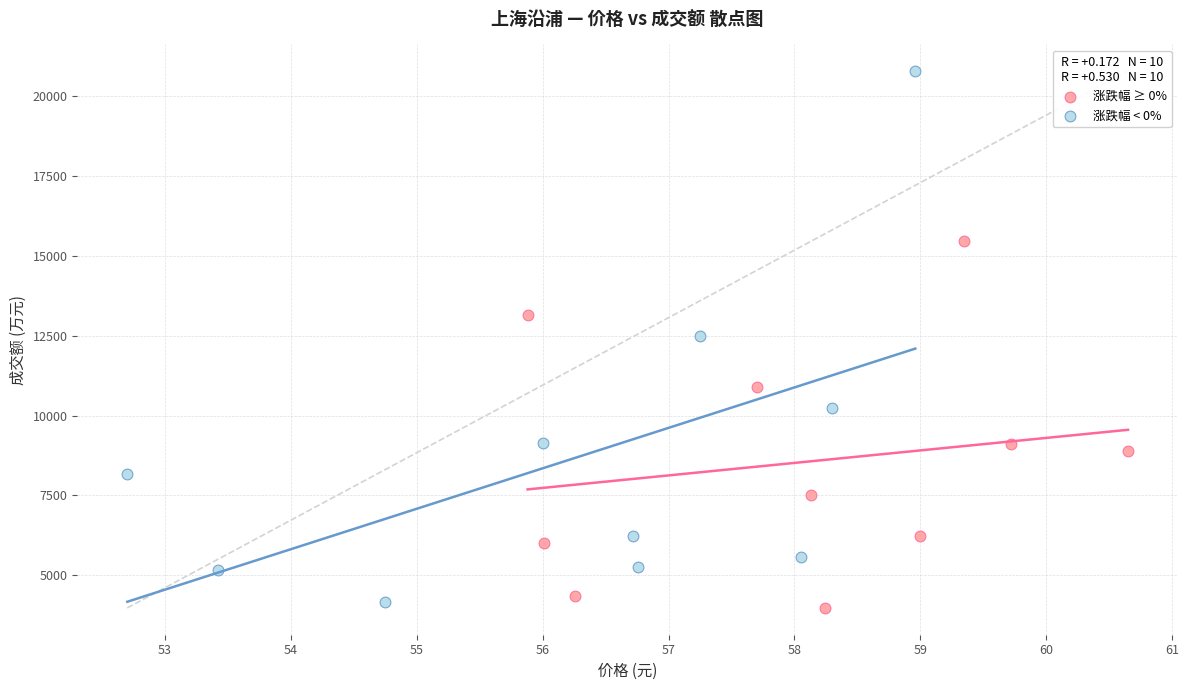

Which series has the largest Y range (max minus min)?

涨跌幅 < 0%